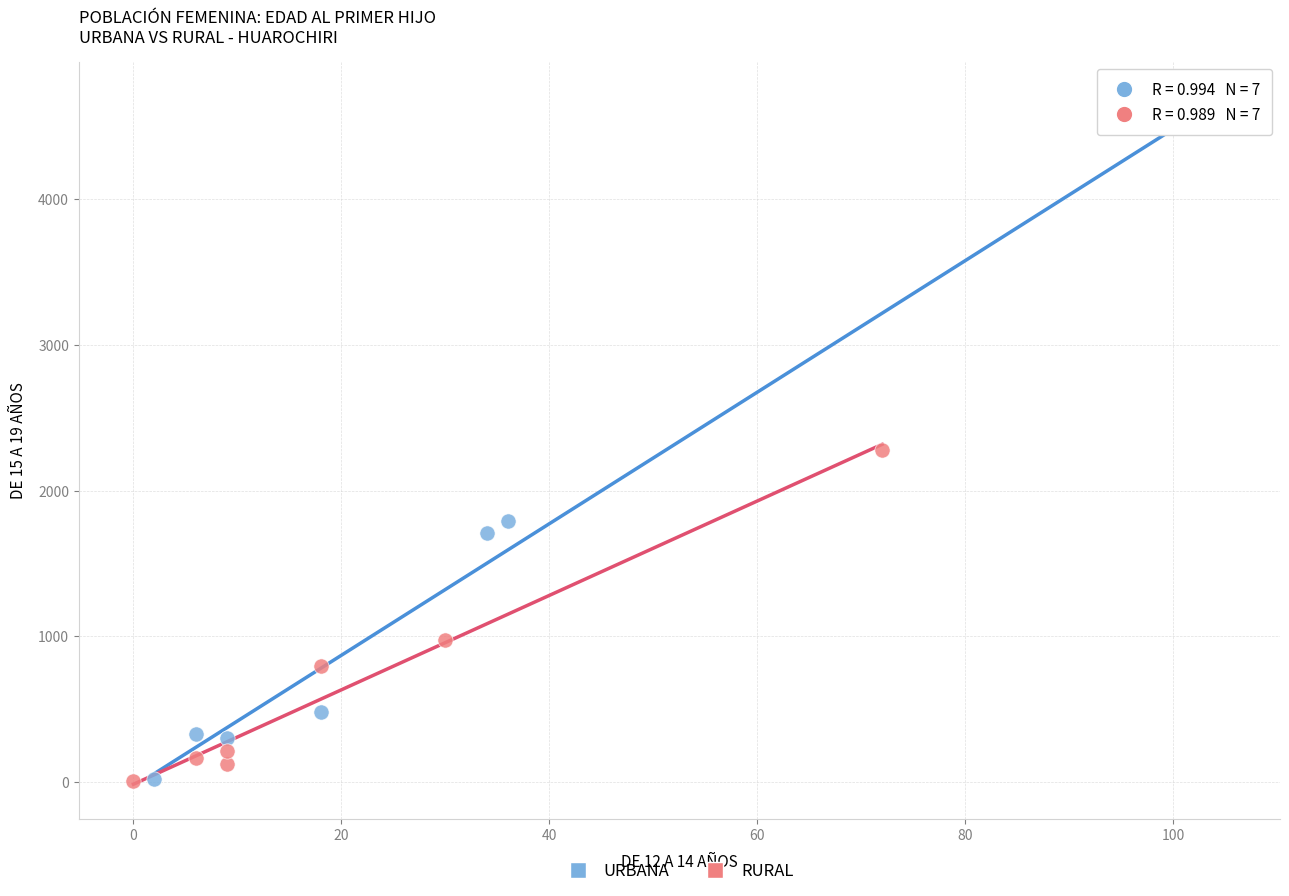

Which series contains the highest Y value?

URBANA